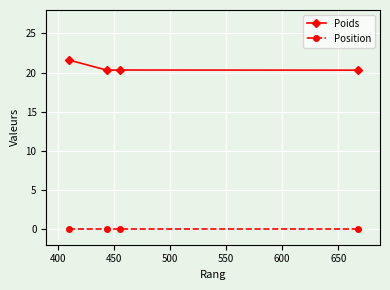

True or false: Position has more than 1 points higher than both neighbors.

False